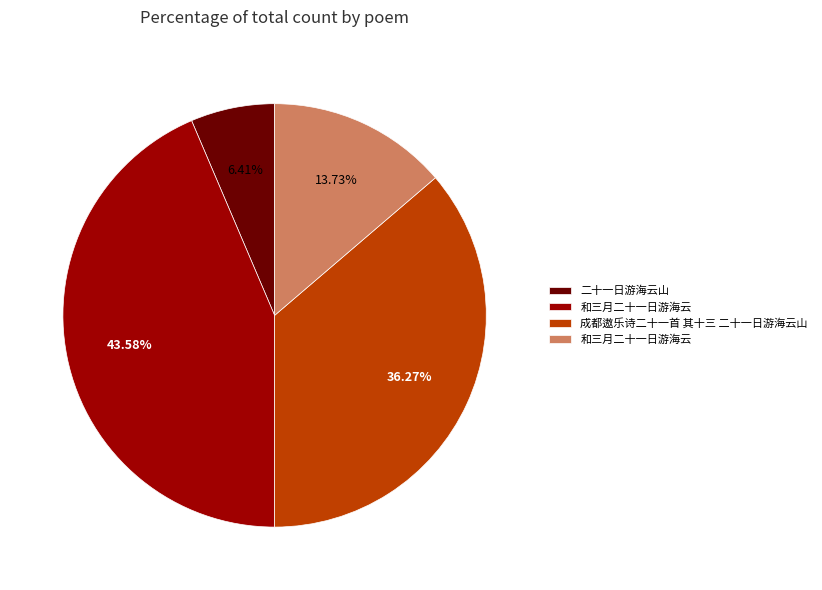

Does any single category account for the majority?

No